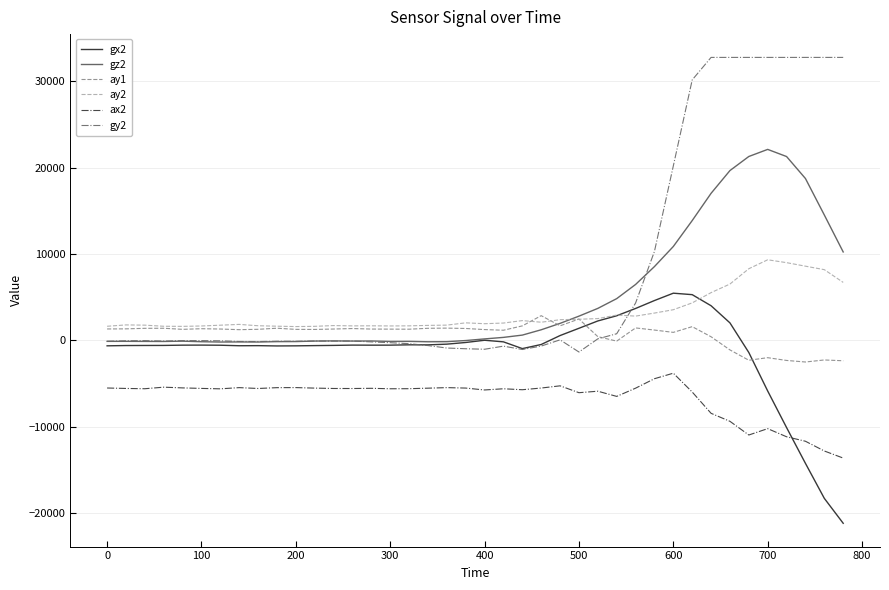

Which series has the widest spread of values?

gy2